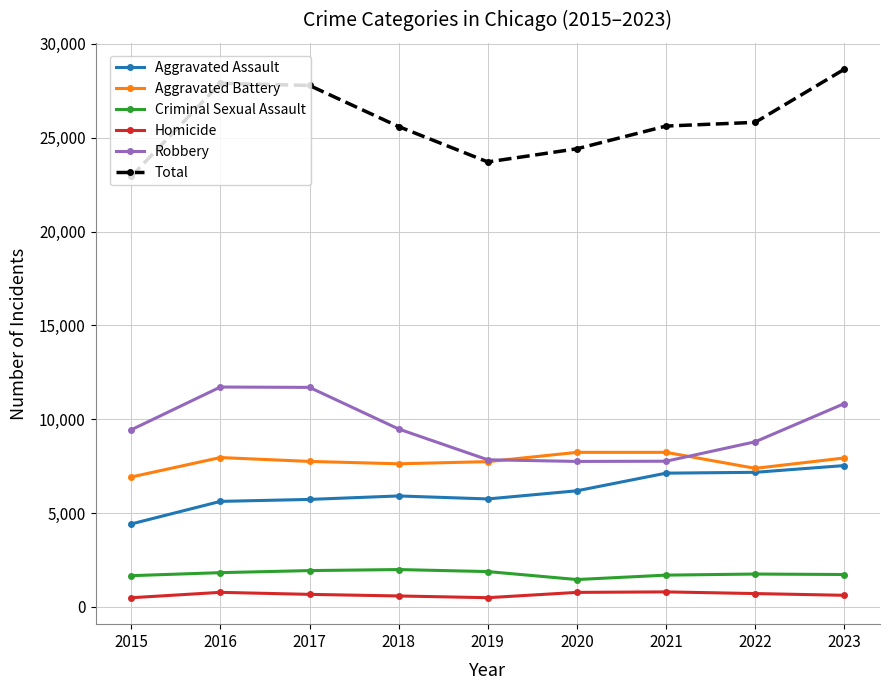

How many data points in Homicide are less than 669?

4